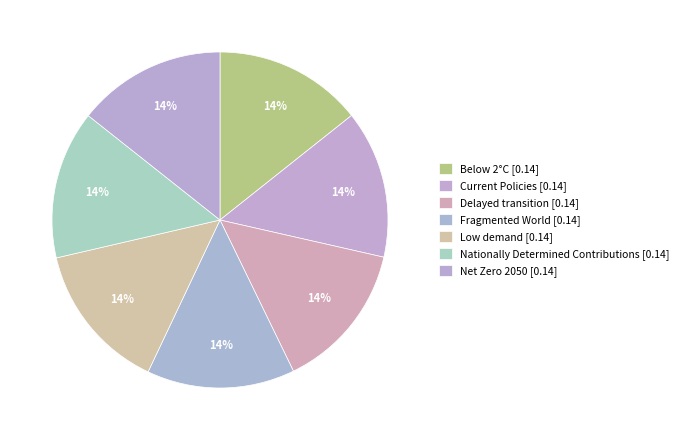

Which category has the smallest portion of the pie?

Fragmented World